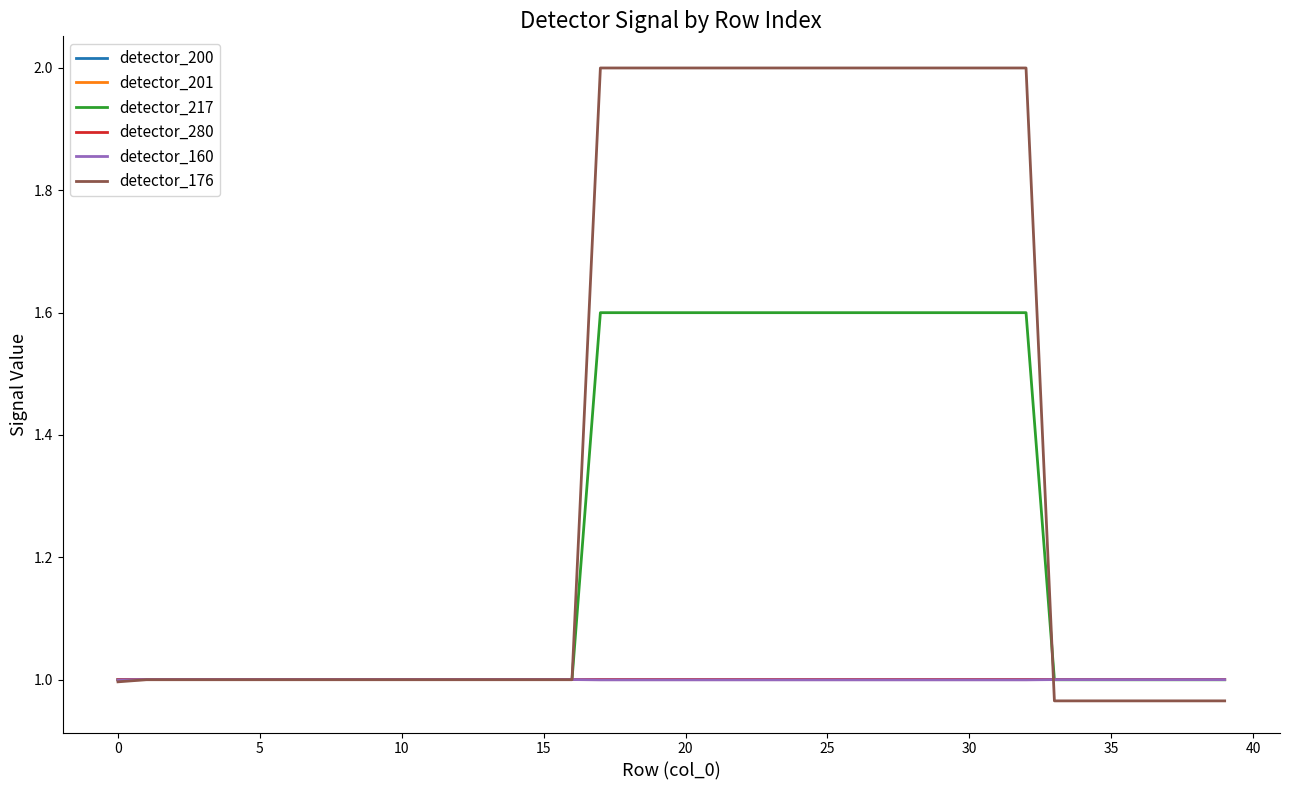

Which series has the widest spread of values?

detector_176